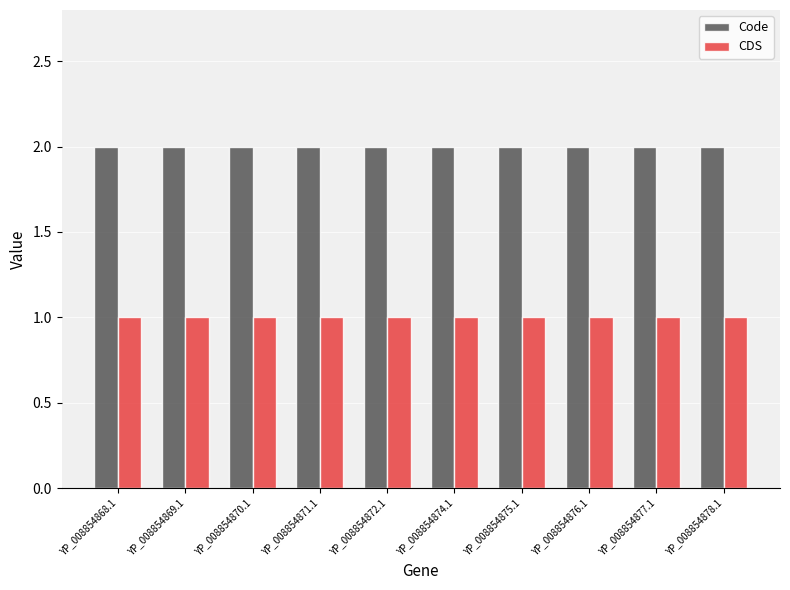

What position from the right is YP_008854872.1?

6